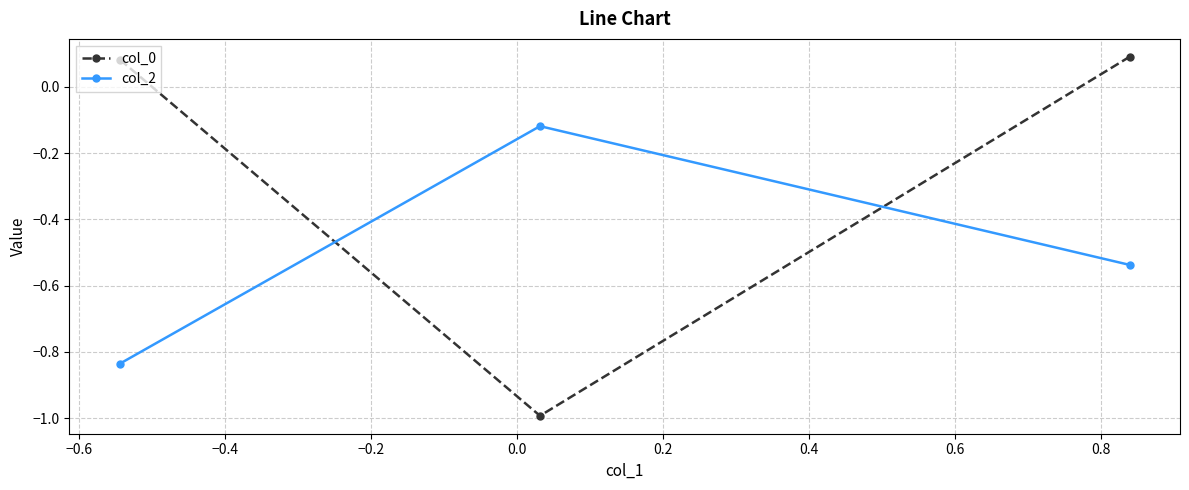

Which series has the largest range (max minus min)?

col_0